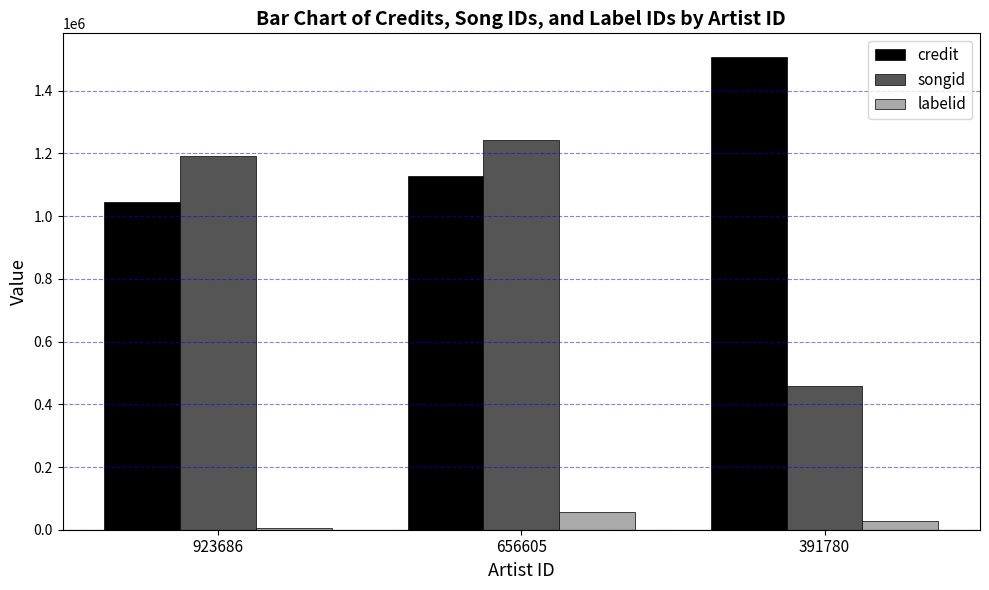

Reading right to left, what are all the values shown in this chart?

credit: 391780=1507750	656605=1128967	923686=1045742
songid: 391780=459796	656605=1242593	923686=1191472
labelid: 391780=26239	656605=57919	923686=3955